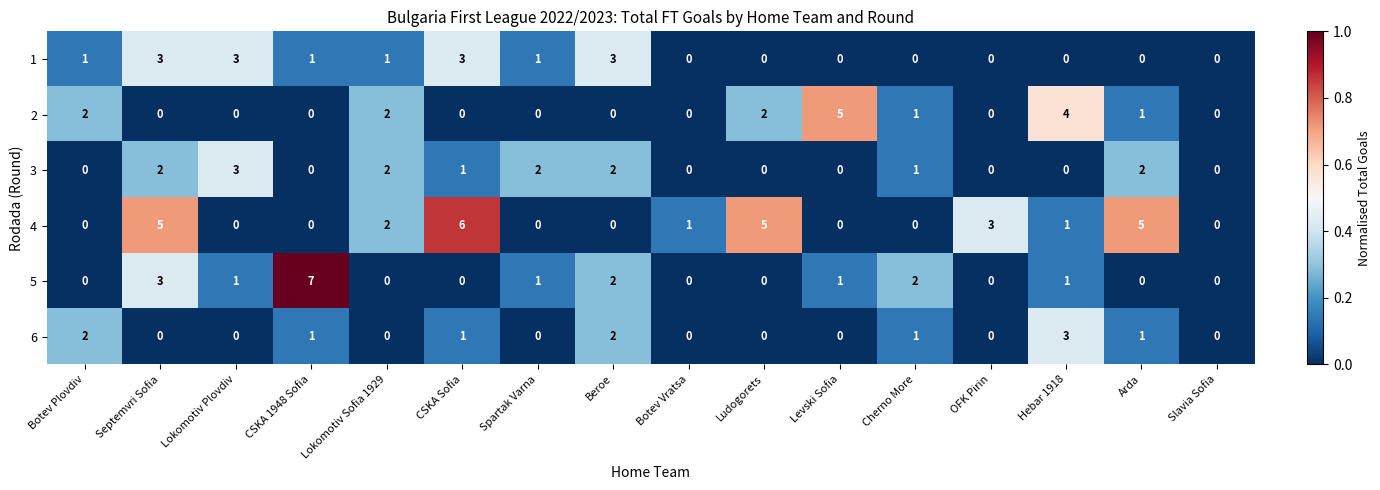

What is the total value across all series at Lokomotiv Plovdiv?

7